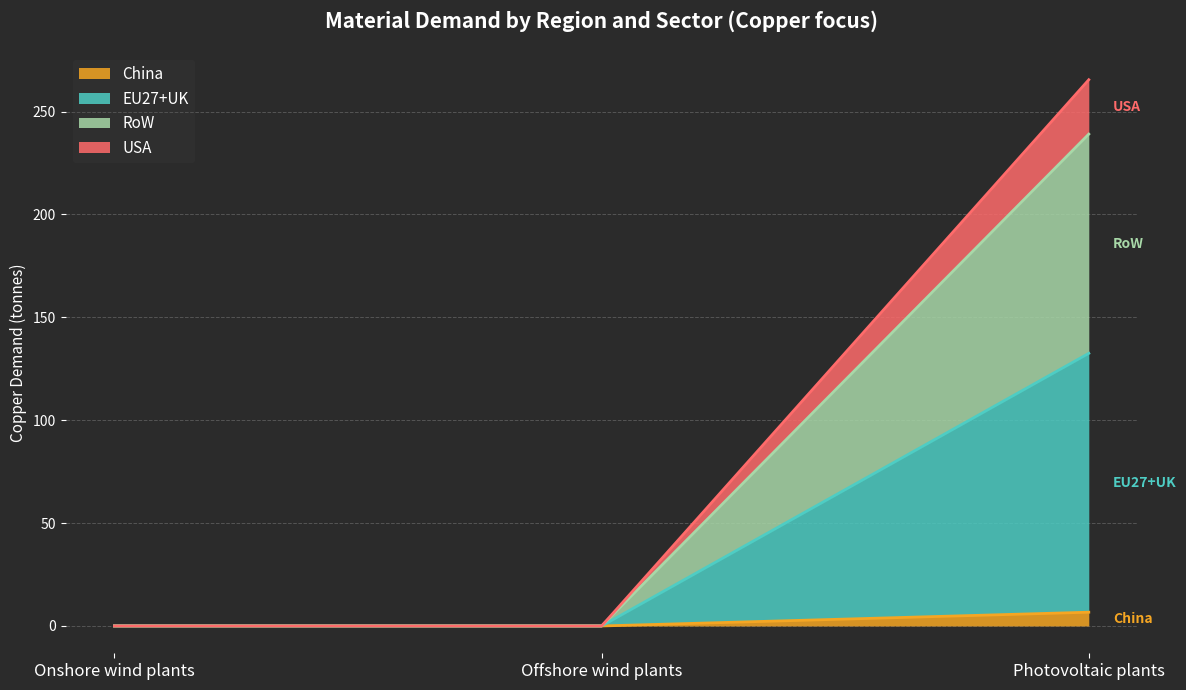

What is the label of the 3rd point from the right?

Onshore wind plants